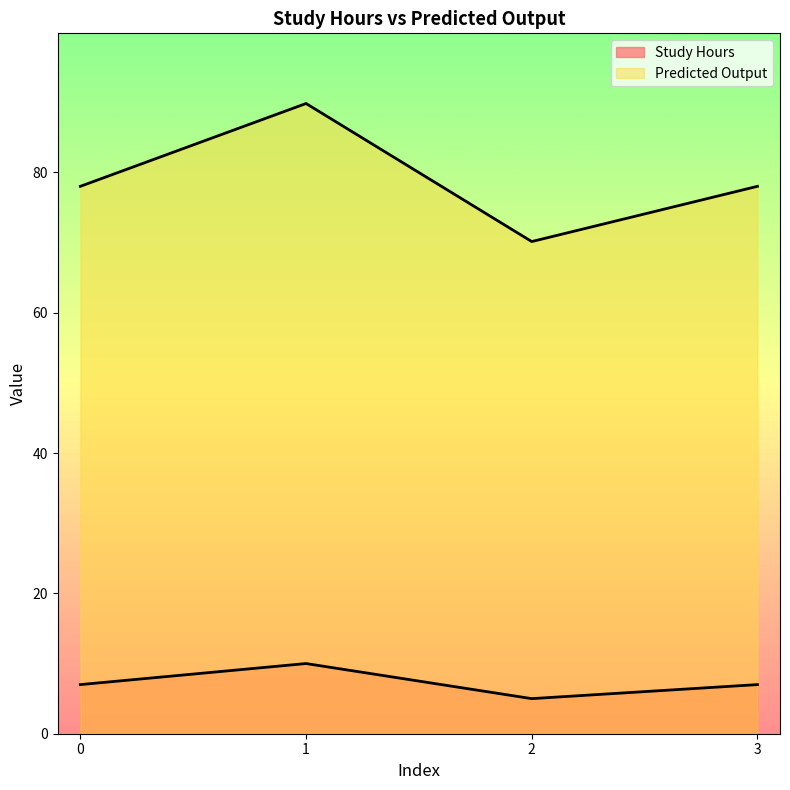

Is the value of Predicted Output at 1 greater than the value of Study Hours at 2?

Yes